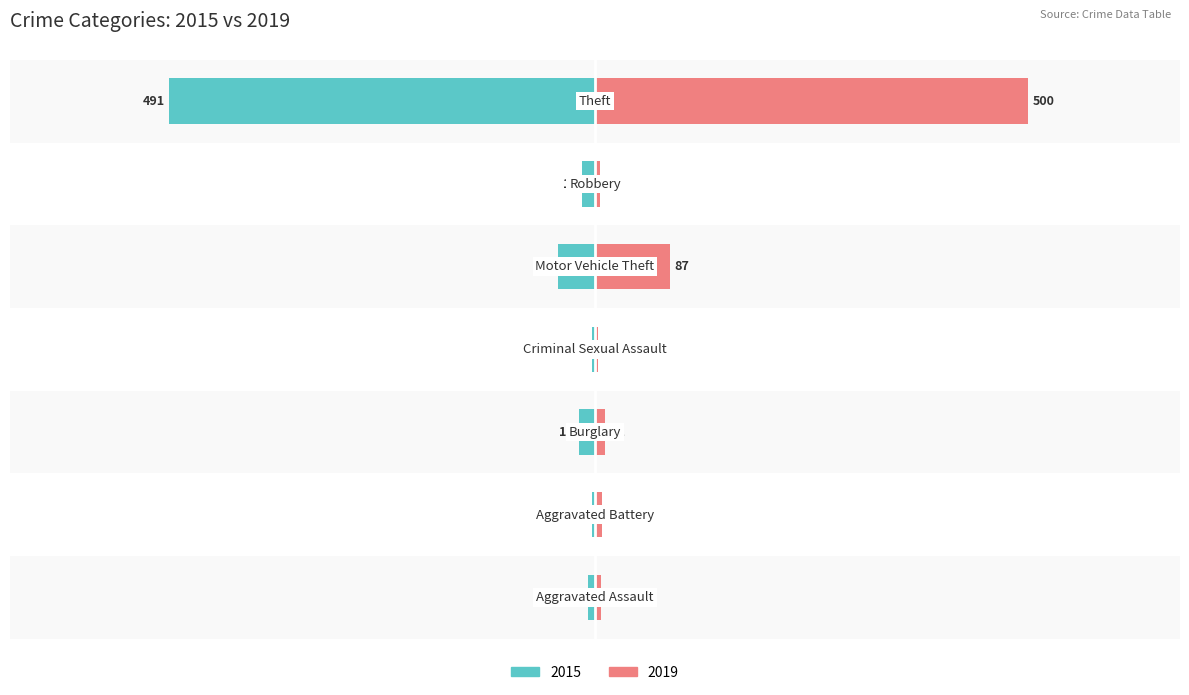

What is the sum of the 2015 values at Robbery and Burglary?

-34